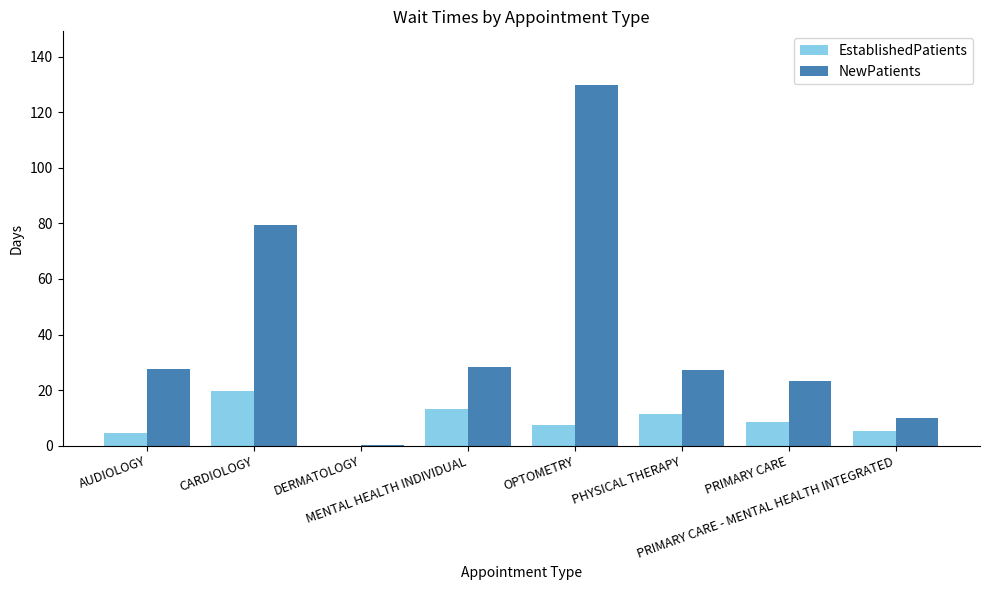

Does the chart contain stacked bars?

No